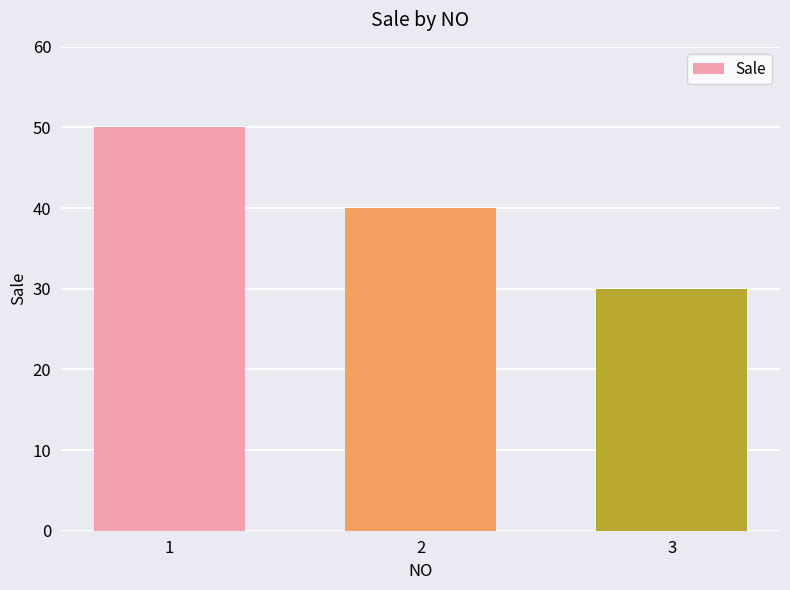

Where does the data first go above 40?

1